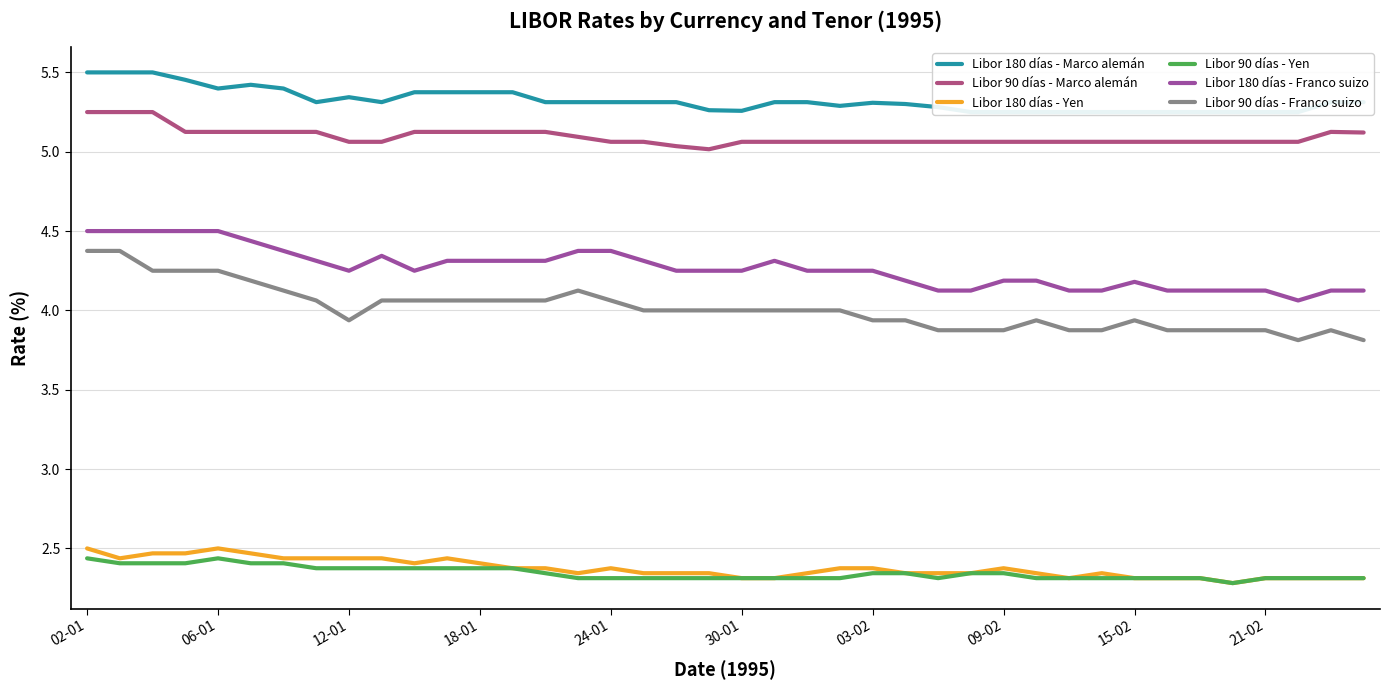

Reading left to right, transcribe all the data shown in this chart.

Libor 180 días - Marco alemán: 5.5	5.5	5.5	5.5	5.4	5.4	5.4	5.3	5.3	5.3	5.4	5.4	5.4	5.4	5.3	5.3	5.3	5.3	5.3	5.3	5.3	5.3	5.3	5.3	5.3	5.3	5.3	5.2	5.2	5.2	5.2	5.2	5.2	5.2	5.2	5.2	5.2	5.2	5.3	5.3
Libor 90 días - Marco alemán: 5.2	5.2	5.2	5.1	5.1	5.1	5.1	5.1	5.1	5.1	5.1	5.1	5.1	5.1	5.1	5.1	5.1	5.1	5.0	5.0	5.1	5.1	5.1	5.1	5.1	5.1	5.1	5.1	5.1	5.1	5.1	5.1	5.1	5.1	5.1	5.1	5.1	5.1	5.1	5.1
Libor 180 días - Yen: 2.5	2.4	2.5	2.5	2.5	2.5	2.4	2.4	2.4	2.4	2.4	2.4	2.4	2.4	2.4	2.3	2.4	2.3	2.3	2.3	2.3	2.3	2.3	2.4	2.4	2.3	2.3	2.3	2.4	2.3	2.3	2.3	2.3	2.3	2.3	2.3	2.3	2.3	2.3	2.3
Libor 90 días - Yen: 2.4	2.4	2.4	2.4	2.4	2.4	2.4	2.4	2.4	2.4	2.4	2.4	2.4	2.4	2.3	2.3	2.3	2.3	2.3	2.3	2.3	2.3	2.3	2.3	2.3	2.3	2.3	2.3	2.3	2.3	2.3	2.3	2.3	2.3	2.3	2.3	2.3	2.3	2.3	2.3
Libor 180 días - Franco suizo: 4.5	4.5	4.5	4.5	4.5	4.4	4.4	4.3	4.2	4.3	4.2	4.3	4.3	4.3	4.3	4.4	4.4	4.3	4.2	4.2	4.2	4.3	4.2	4.2	4.2	4.2	4.1	4.1	4.2	4.2	4.1	4.1	4.2	4.1	4.1	4.1	4.1	4.1	4.1	4.1
Libor 90 días - Franco suizo: 4.4	4.4	4.2	4.2	4.2	4.2	4.1	4.1	3.9	4.1	4.1	4.1	4.1	4.1	4.1	4.1	4.1	4.0	4.0	4.0	4.0	4.0	4.0	4.0	3.9	3.9	3.9	3.9	3.9	3.9	3.9	3.9	3.9	3.9	3.9	3.9	3.9	3.8	3.9	3.8